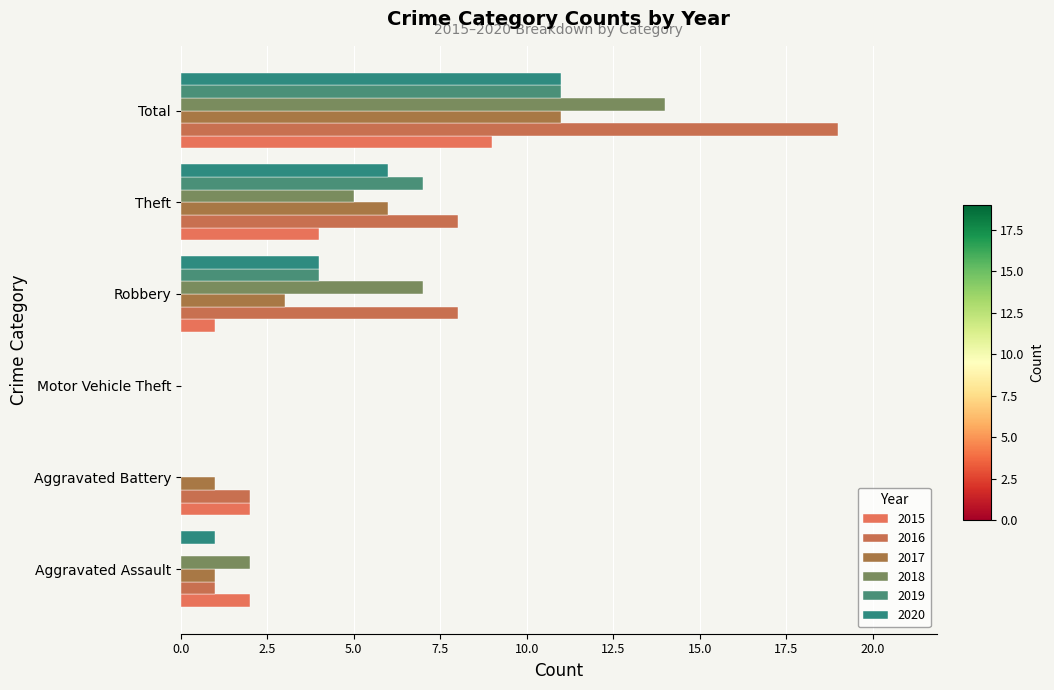

List the labels in order of 2018 value, largest first.

Total, Robbery, Theft, Aggravated Assault, Aggravated Battery, Motor Vehicle Theft